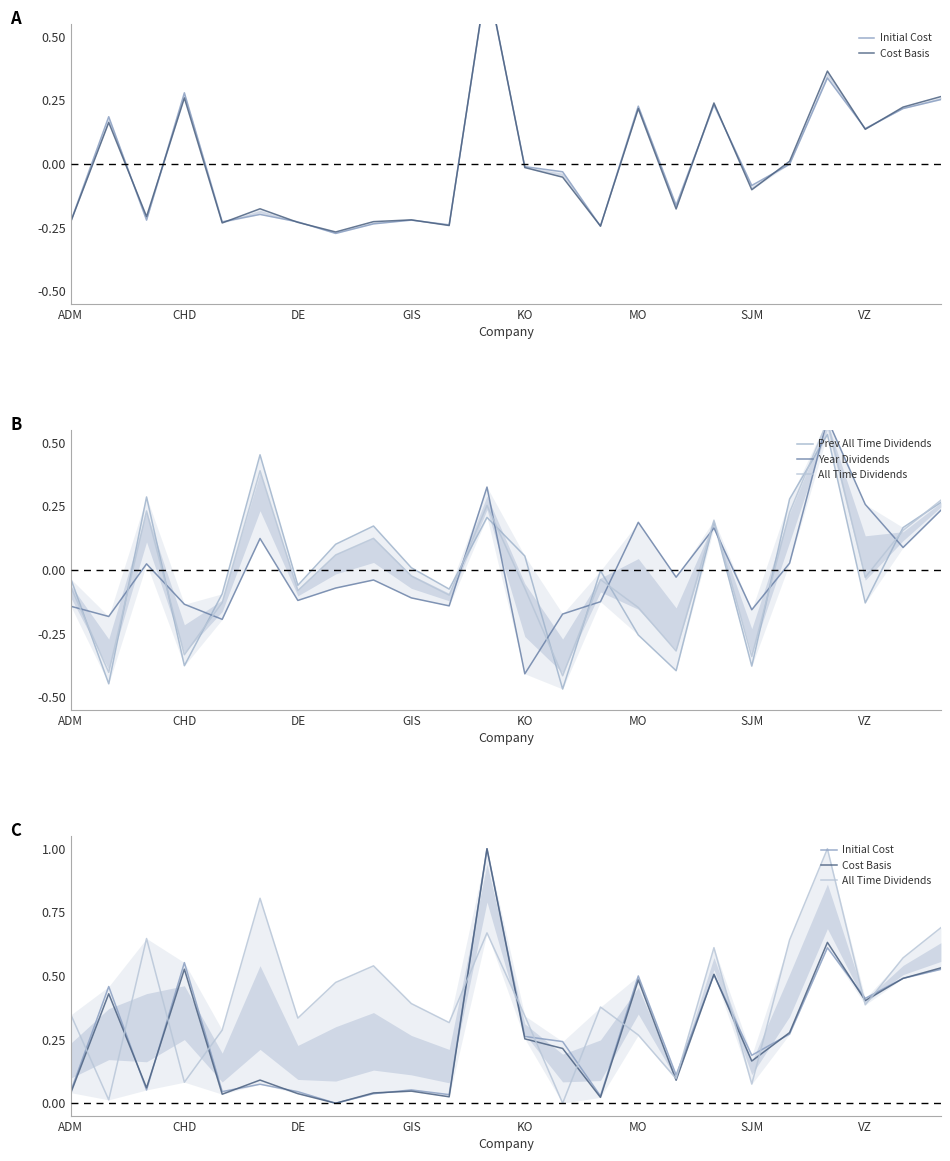

True or false: Year Dividends has more than 1 interior local peaks.

True